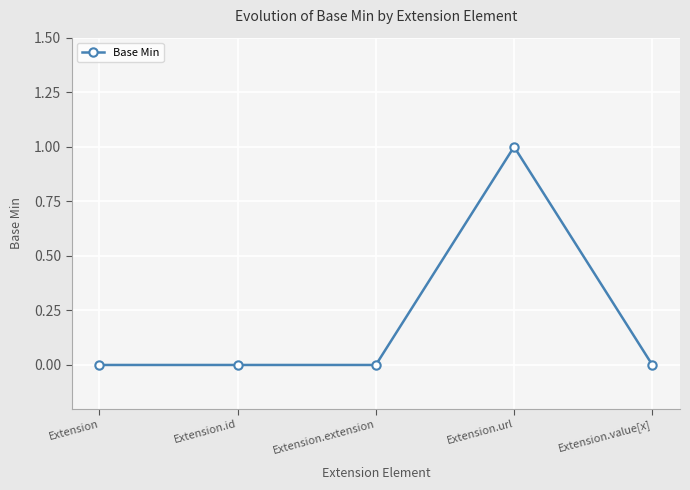

Is it true that the value at Extension.url is 2?

False